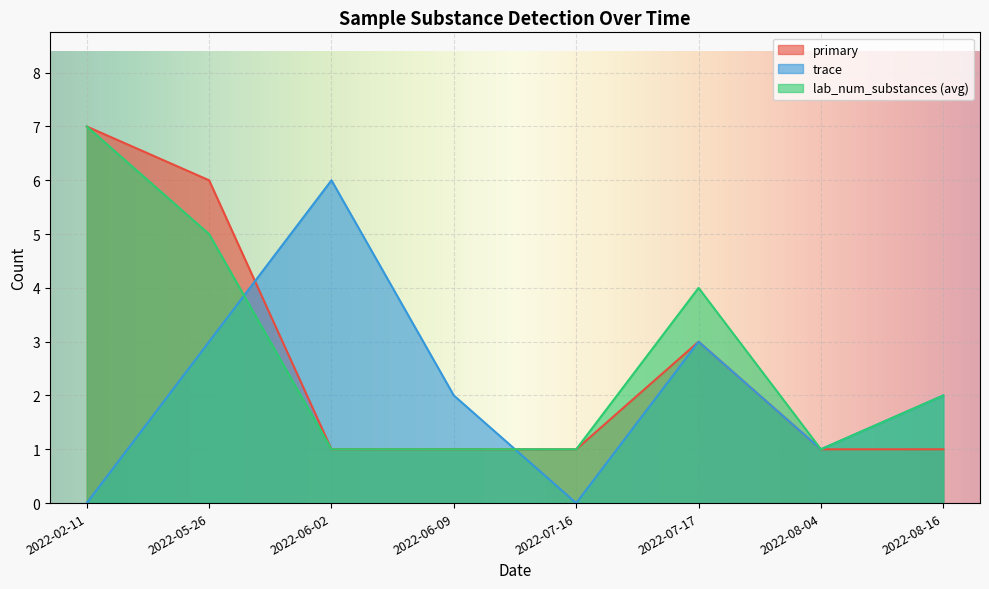

True or false: lab_num_substances and primary cross at least once.

False